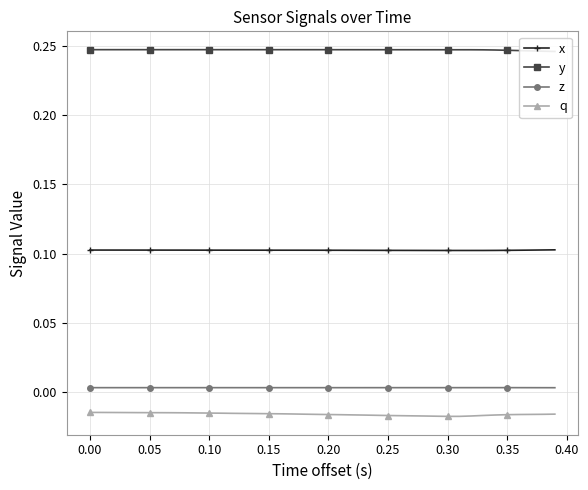

What is the maximum value shown in the chart?

0.2